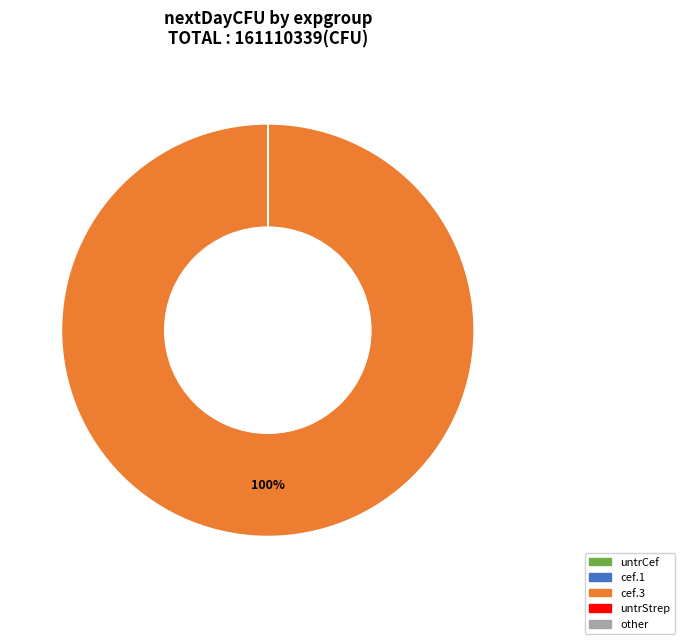

To the nearest percent, what is the difference between the largest and smallest slice percentages?

100%